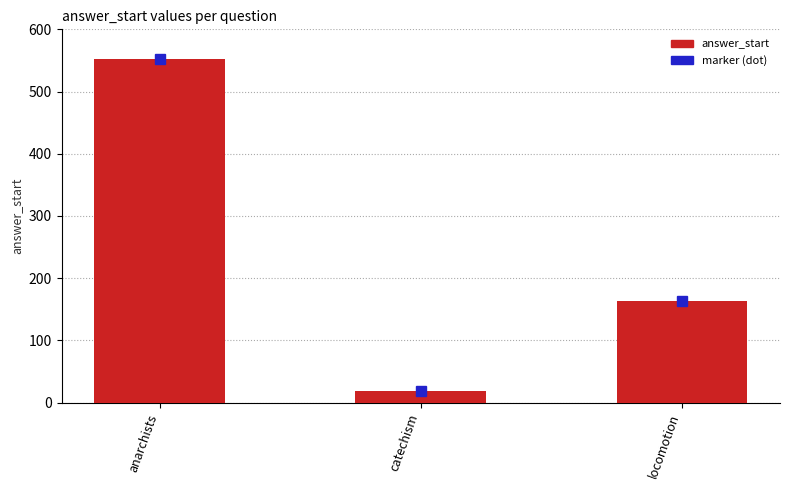

Rank the categories by value from lowest to highest.

catechism, locomotion, anarchists